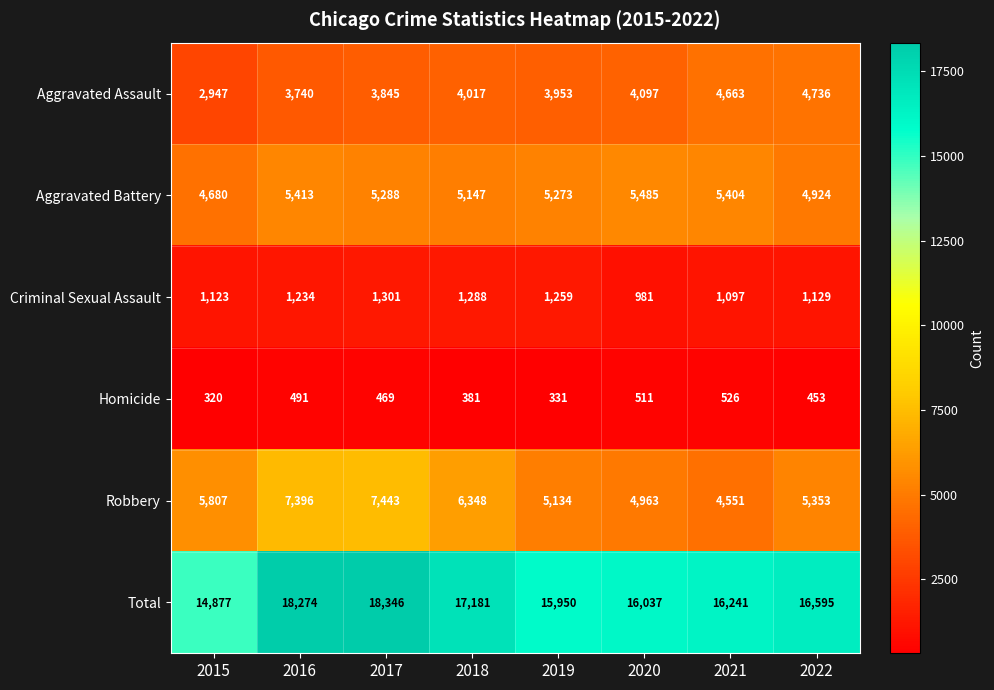

What is the total value across all series at 2018?

34362